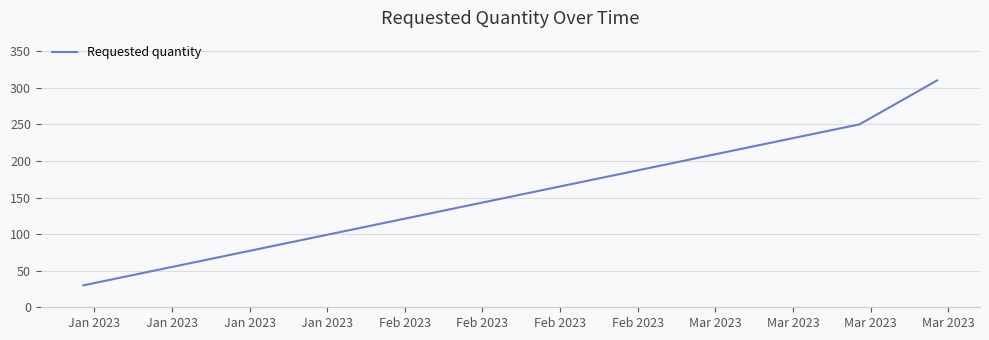

What is the minimum value shown in the chart?

30